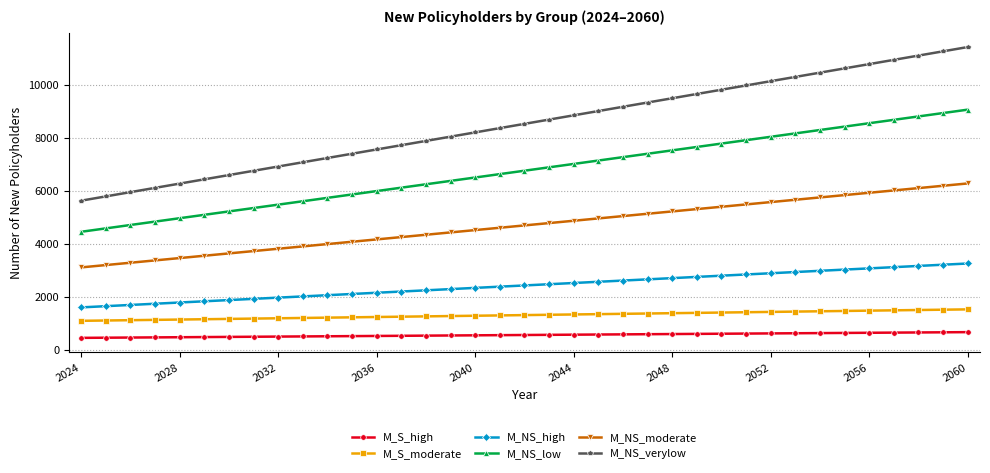

What is the average value of the M_NS_moderate series?

4695